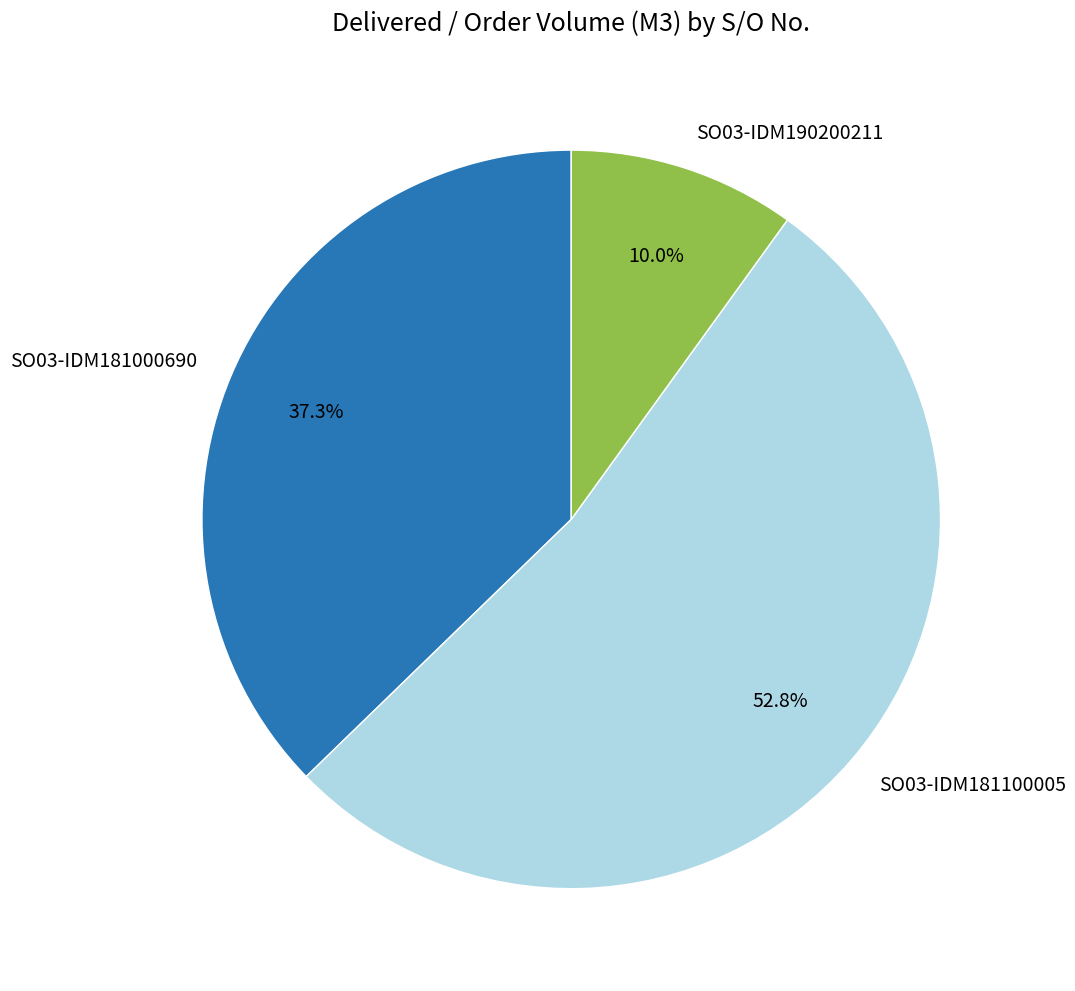

To the nearest percent, what percentage of the pie is SO03-IDM190200211?

10%